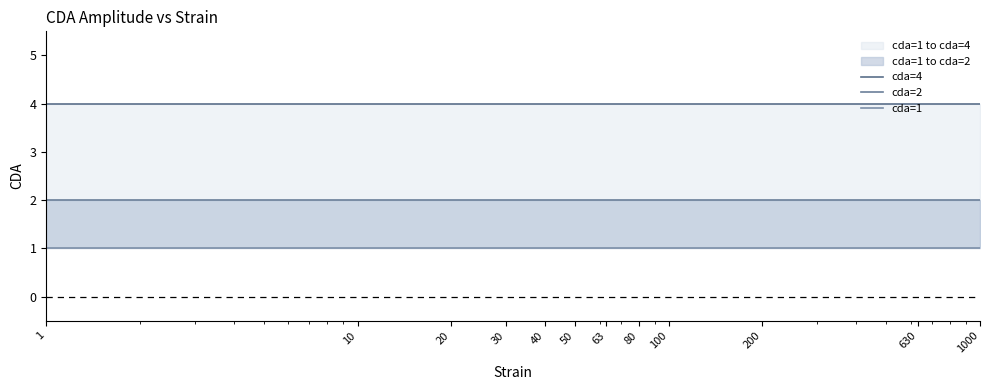

Reading right to left, what are all the values shown in this chart?

cda=4: 1000=4	630=4	200=4	100=4	80=4	63=4	50=4	40=4	30=4	20=4	10=4	1=4
cda=2: 1000=2	630=2	200=2	100=2	80=2	63=2	50=2	40=2	30=2	20=2	10=2	1=2
cda=1: 1000=1	630=1	200=1	100=1	80=1	63=1	50=1	40=1	30=1	20=1	10=1	1=1